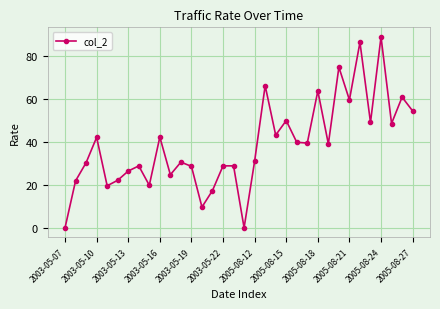

What is the average value?

38.7